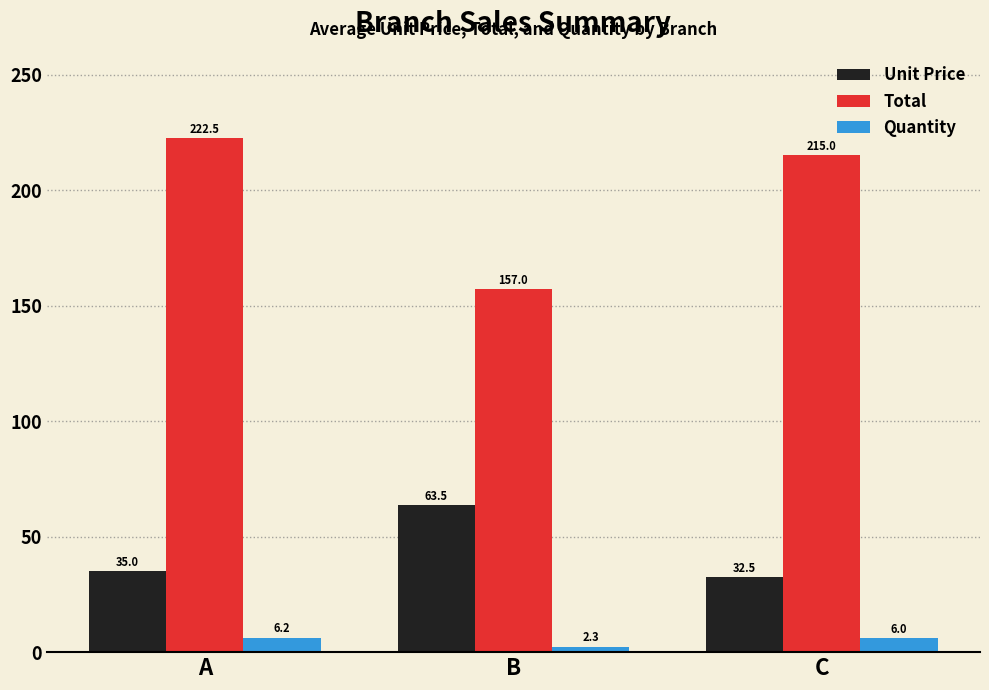

What is the value of the Total bar at the 2nd from the left?

157.0